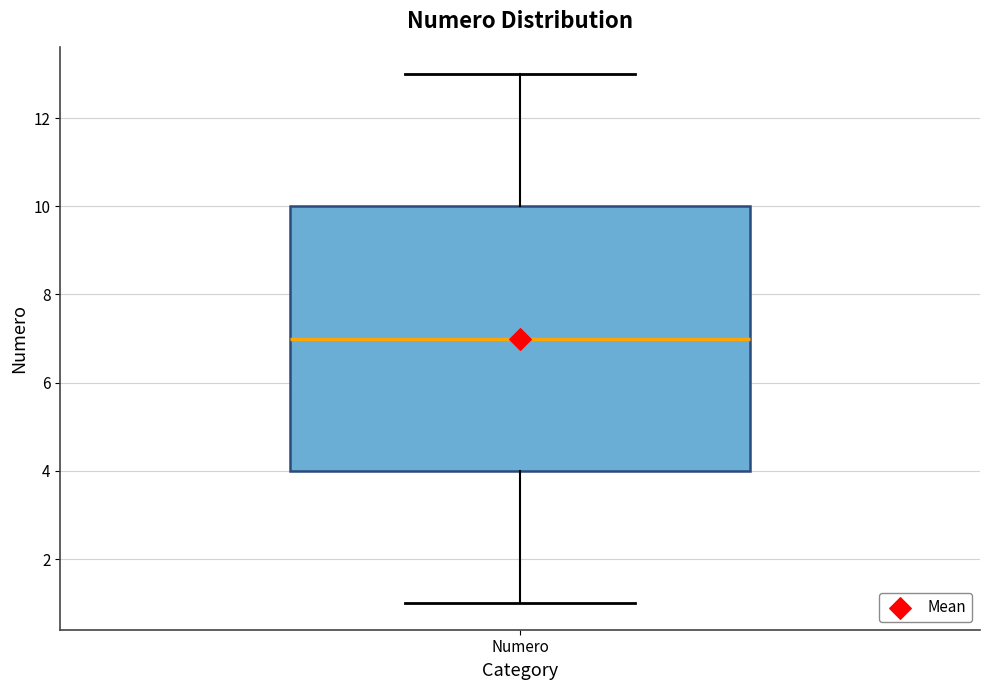

Read this box plot against the y-axis: the position of the median line, the range covered by the box, and the ends of both whiskers. The values are not printed on the chart, so give them approximately, as read against the axis.

median 7, box 4 to 10, whiskers 1 to 13